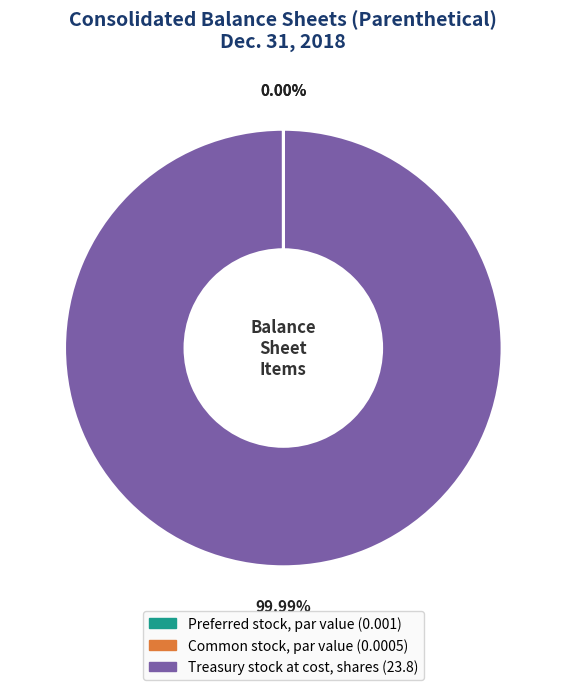

Which category accounts for the majority?

Treasury stock at cost, shares